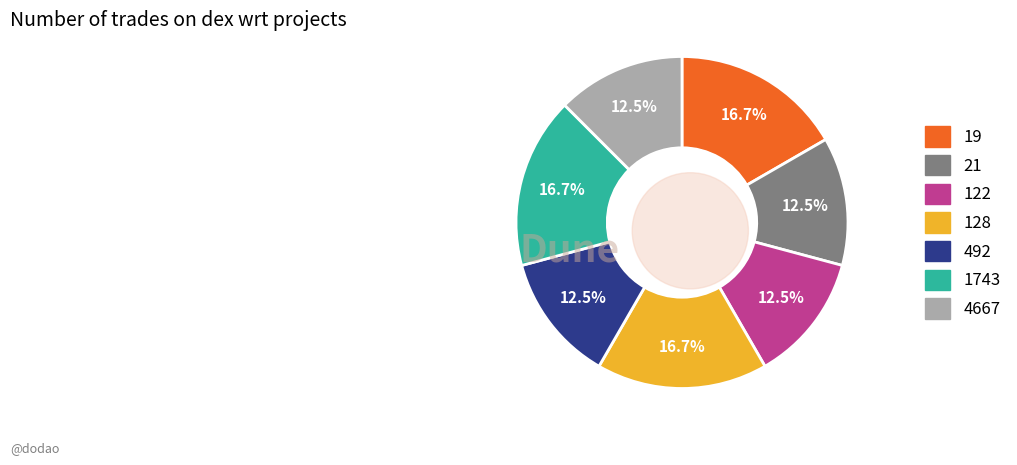

To the nearest percent, what percentage of the pie is 1743?

17%